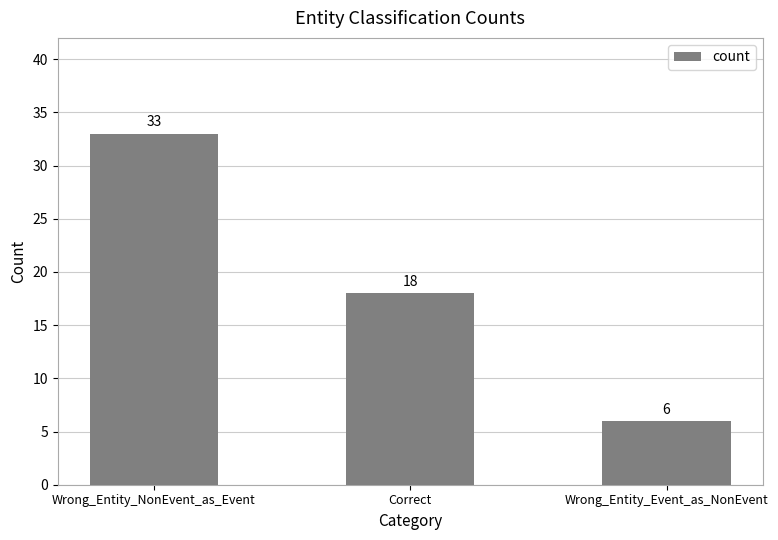

Reading right to left, transcribe all the data shown in this chart.

6	18	33